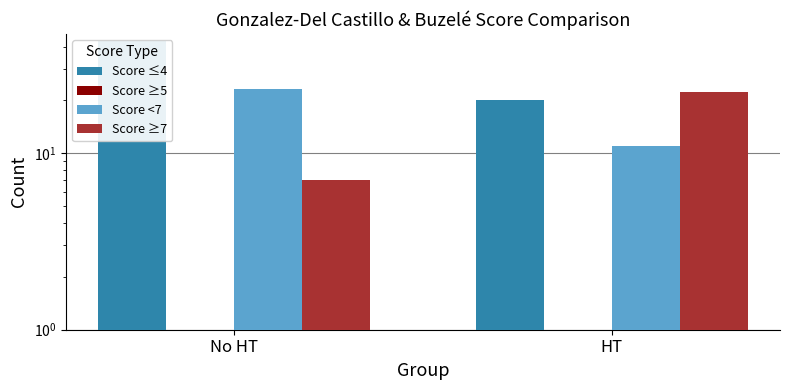

Count the number of data series in this chart.

4